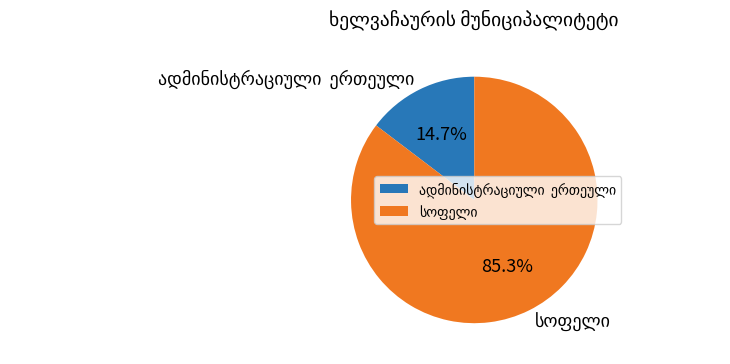

Is there a majority slice in this chart?

Yes